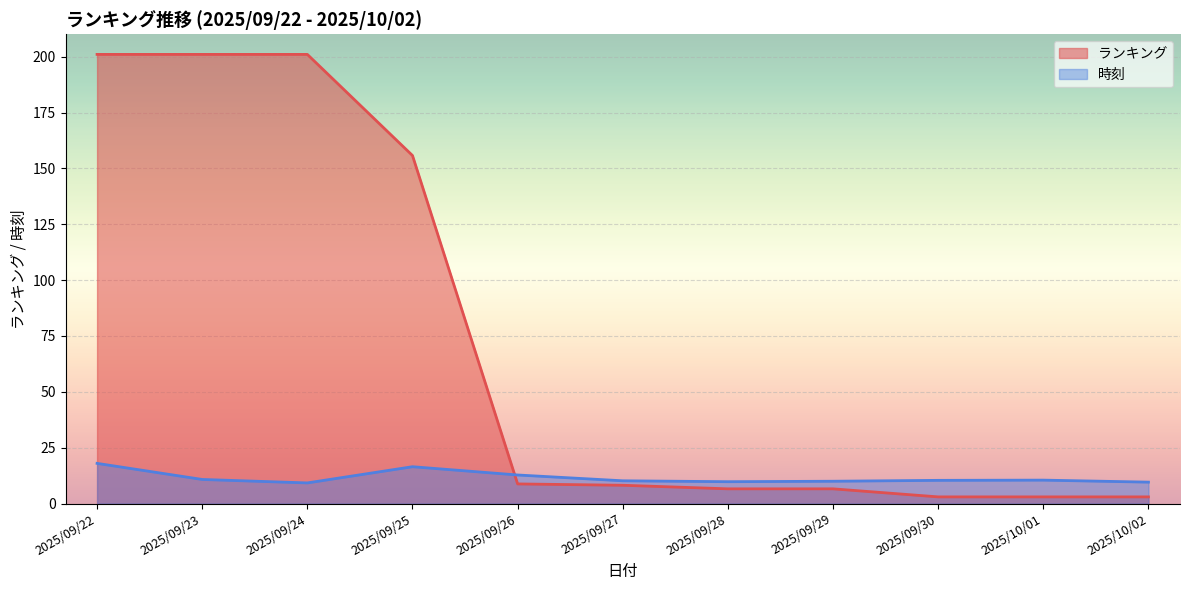

Where is 時刻 nearest to the value 13?

2025/09/26